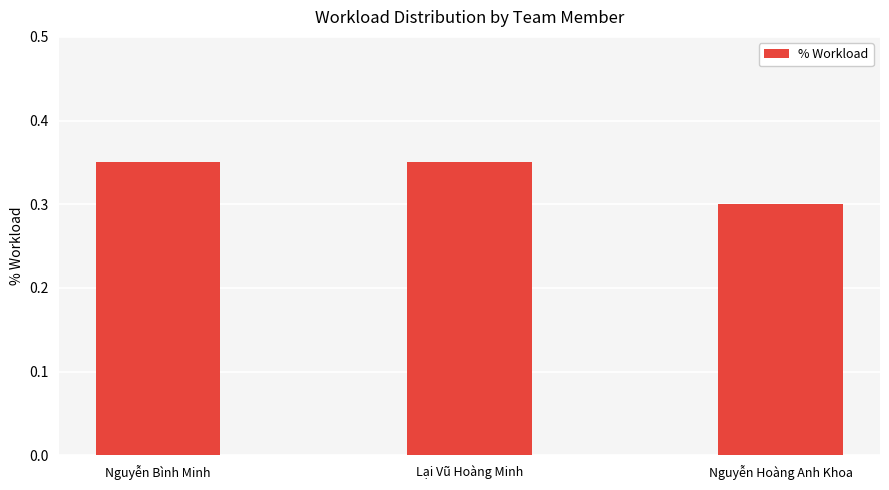

The chart shows a value of 0.3 at Nguyễn Hoàng Anh Khoa. True or false?

True